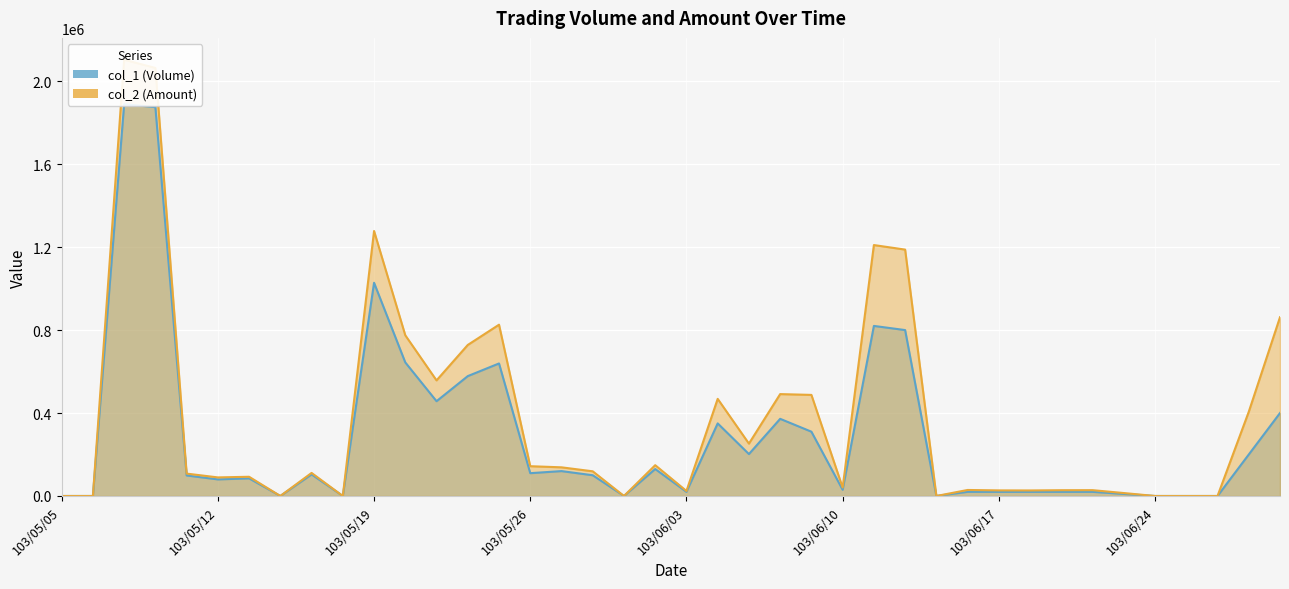

What is the sum of all col_2 (Amount) values?

14865560